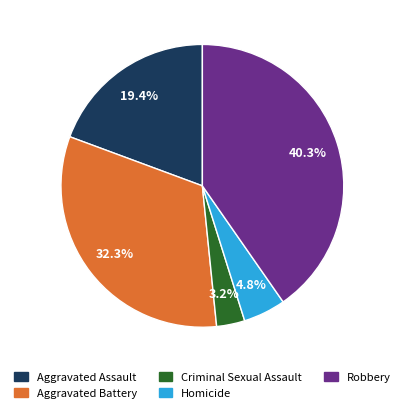

Between Robbery and Homicide, which is larger?

Robbery